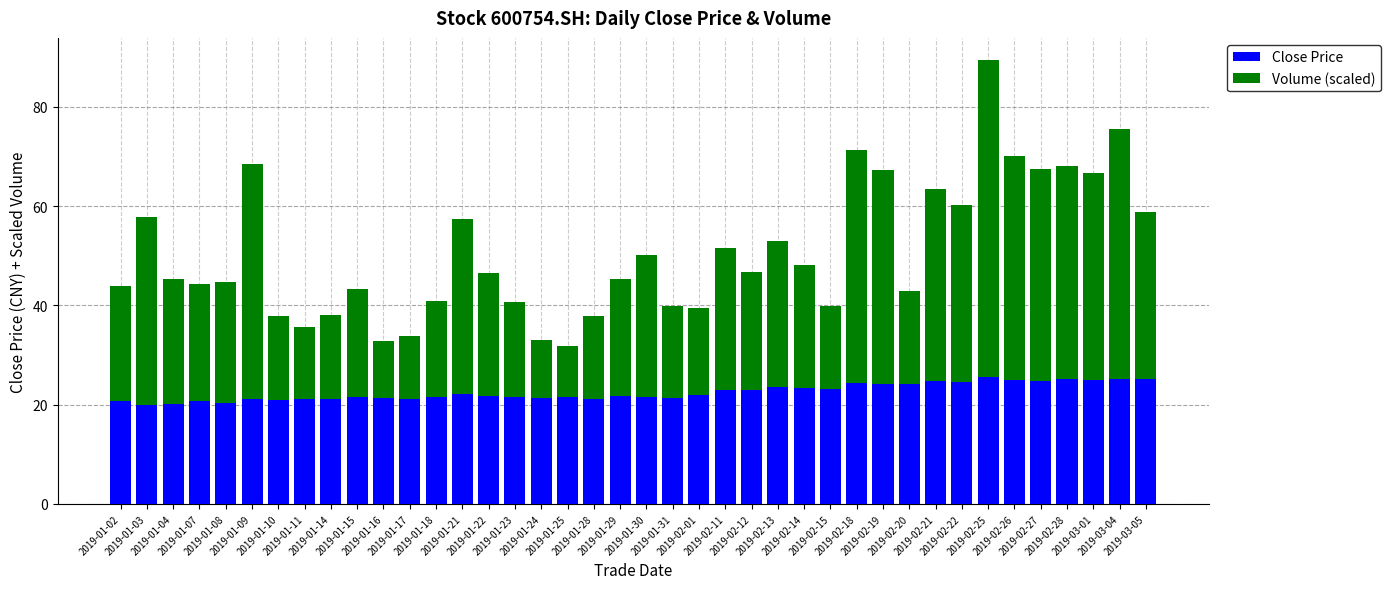

What is the sum of all Close Price values?

901.8